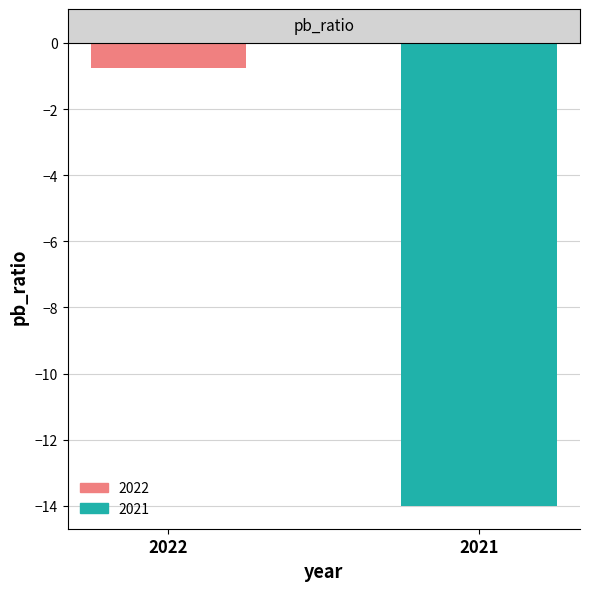

Reading left to right, list all the values displayed in this chart.

-0.7	-14.0